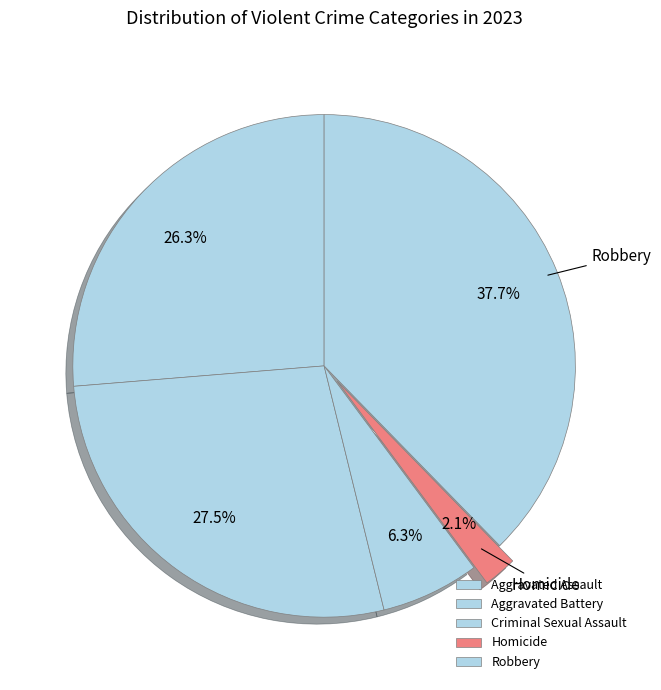

Does Aggravated Battery represent more than half of the total?

No